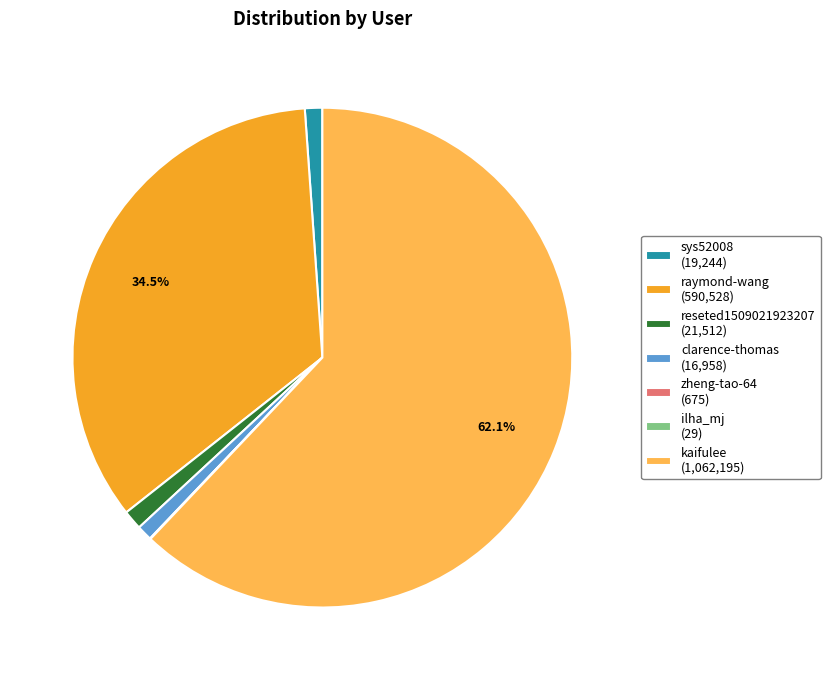

Does any single category account for the majority?

Yes